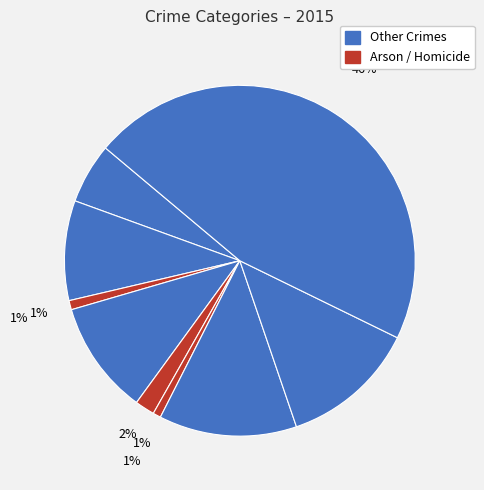

Count the number of slices in the pie.

9